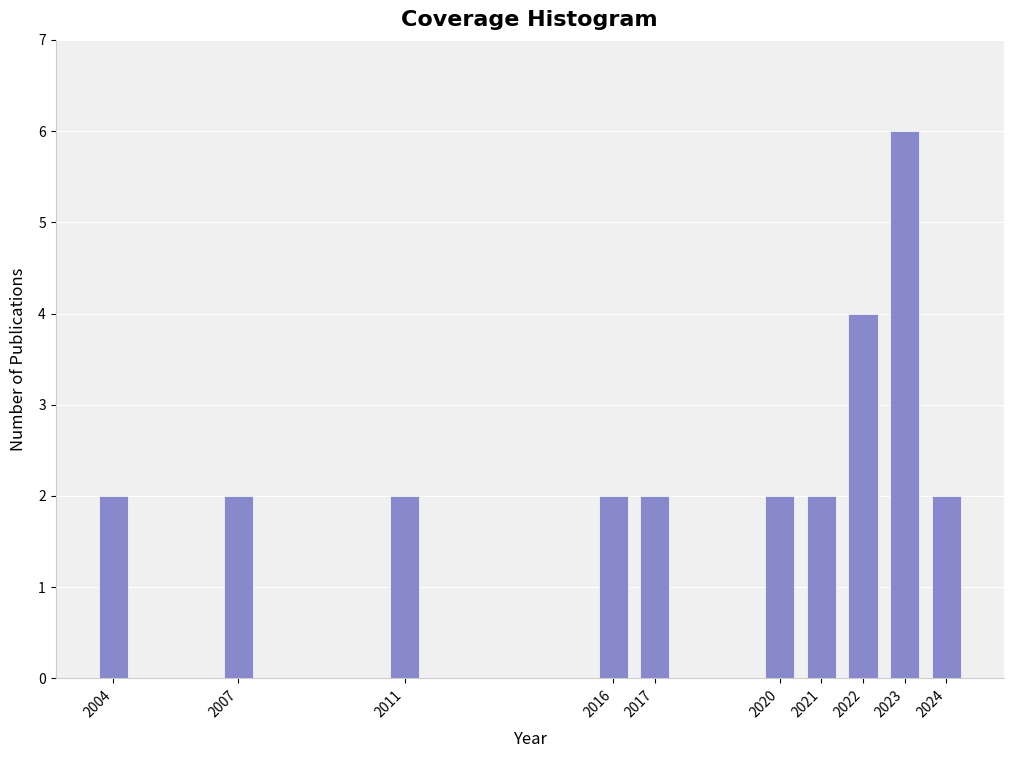

Reading left to right, transcribe all the data shown in this chart.

2	2	2	2	2	2	2	4	6	2